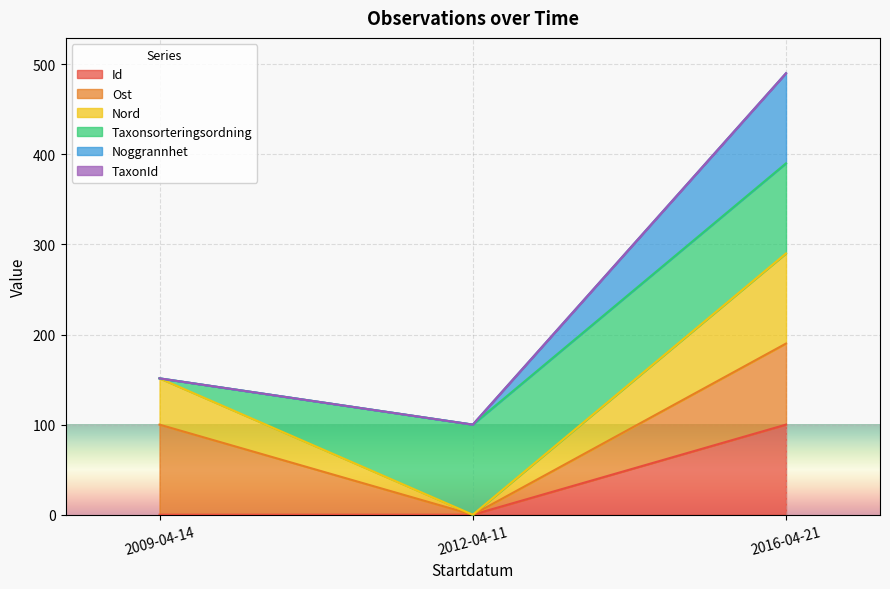

What is the total value across all series at 2016-04-21?

490.0